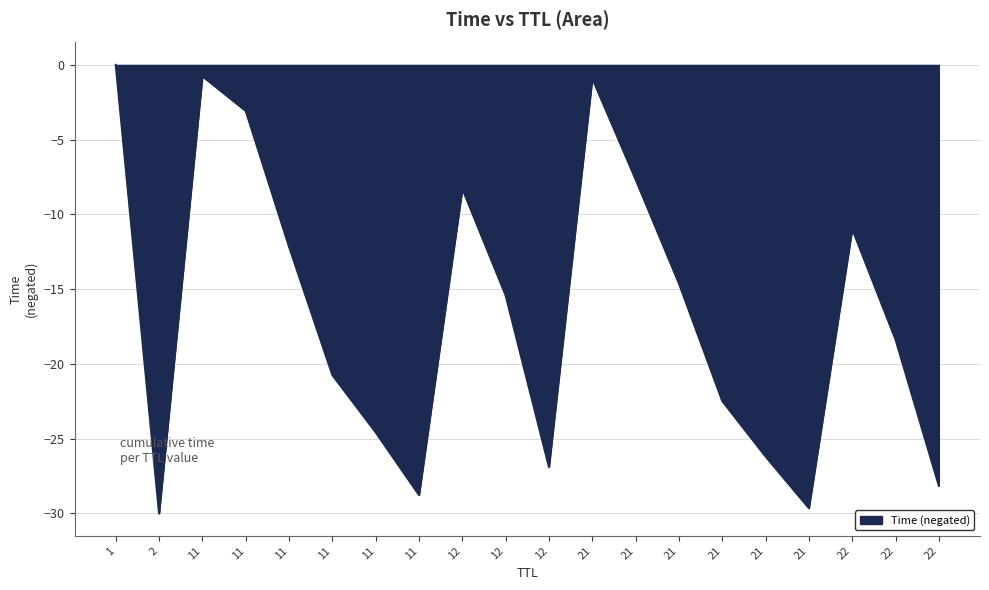

True or false: the data shows 11.0 at 22.

True